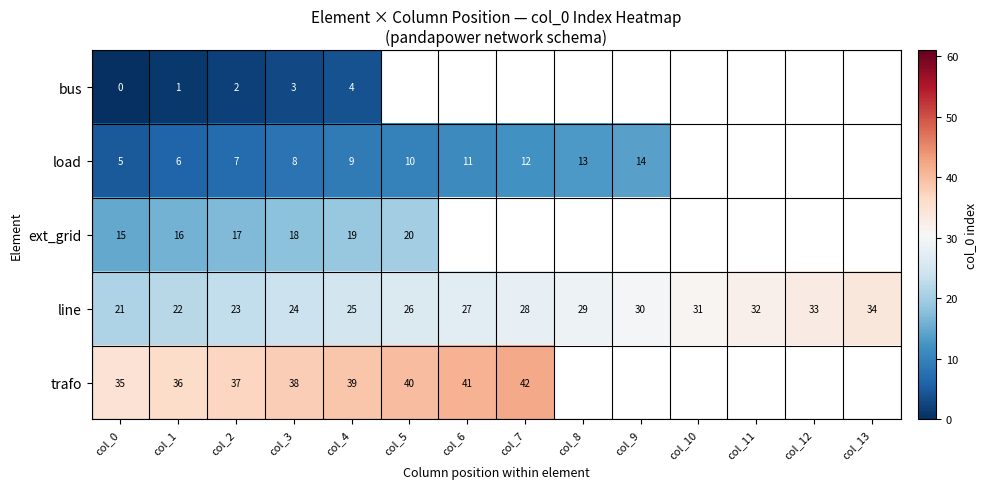

What is the maximum value for line?

34